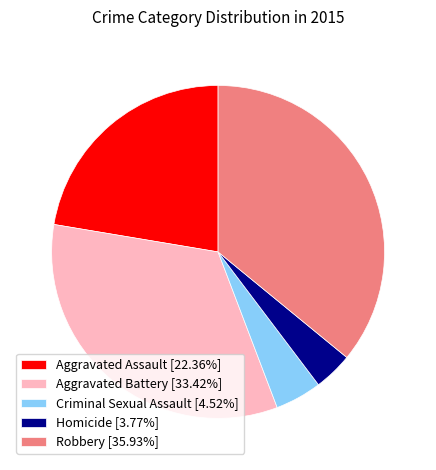

Which slice is the smallest?

Homicide